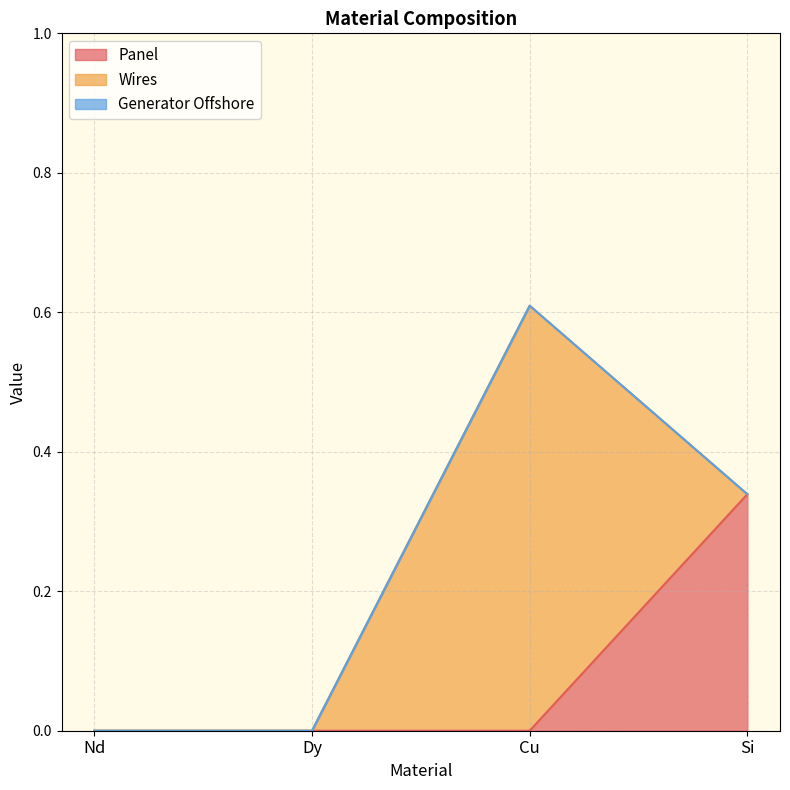

How many lines are shown in the chart?

3